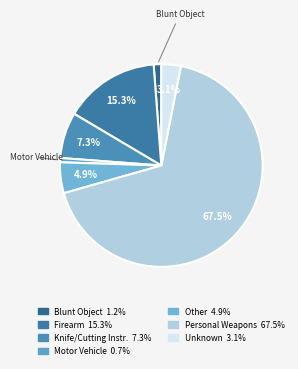

To the nearest percent, what is the difference between the largest and smallest slice percentages?

67%